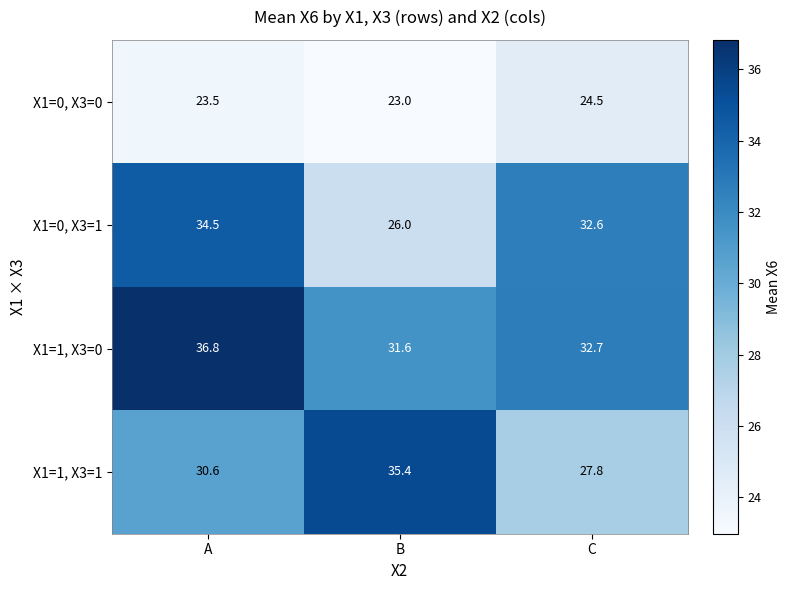

How many data points does each series have?

3